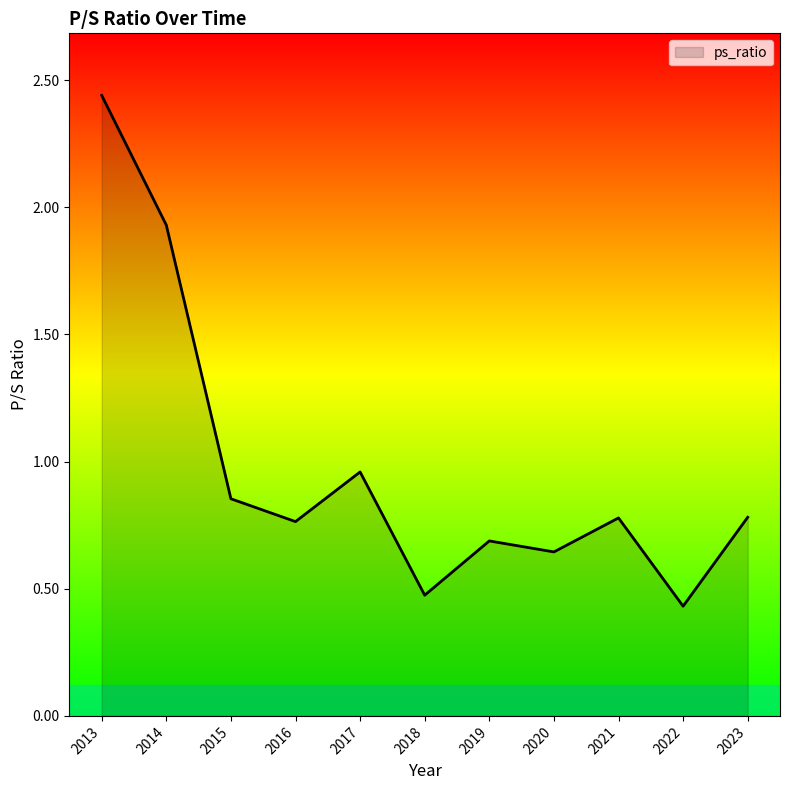

At which category does the chart reach its peak across all series?

2013